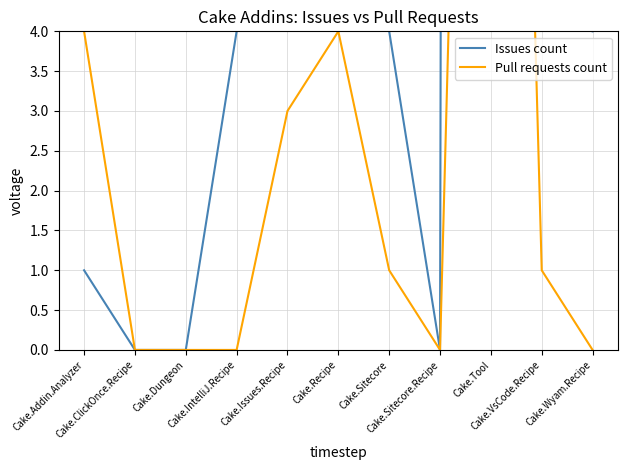

What is the sum of all Issues count values?

385